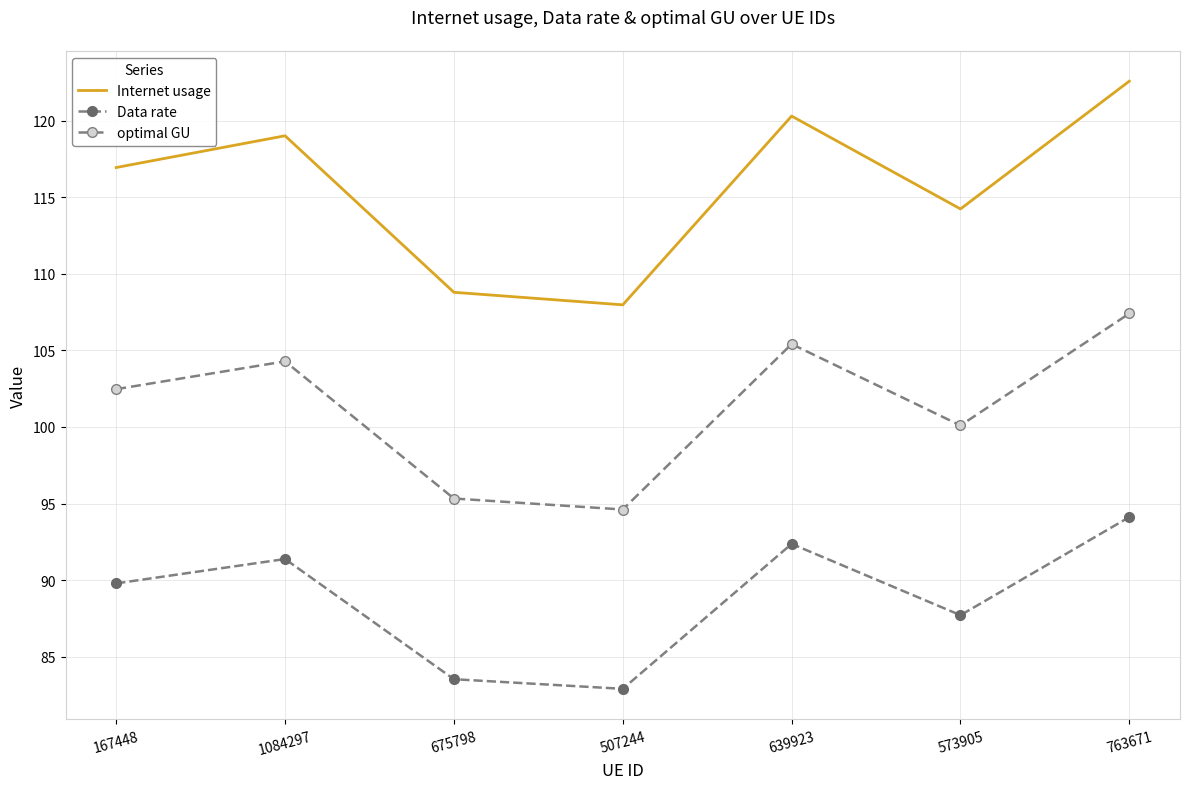

Read the Internet usage value at 167448.

116.9